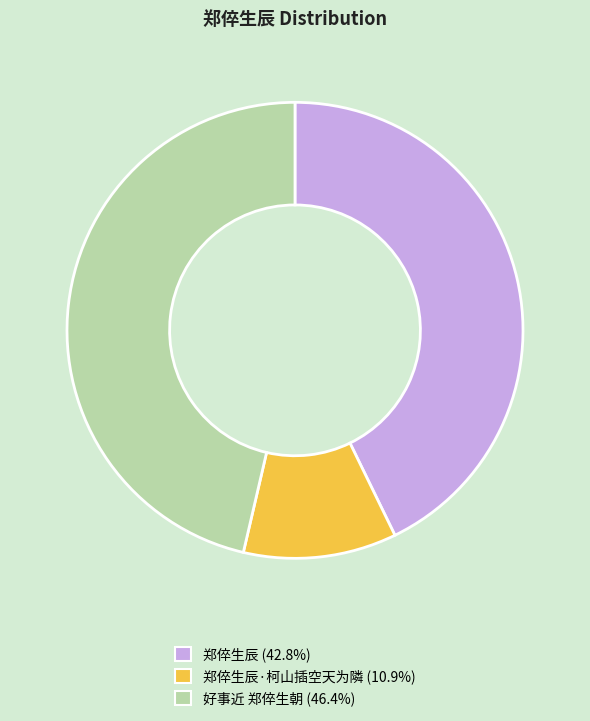

Does any single category account for the majority?

No